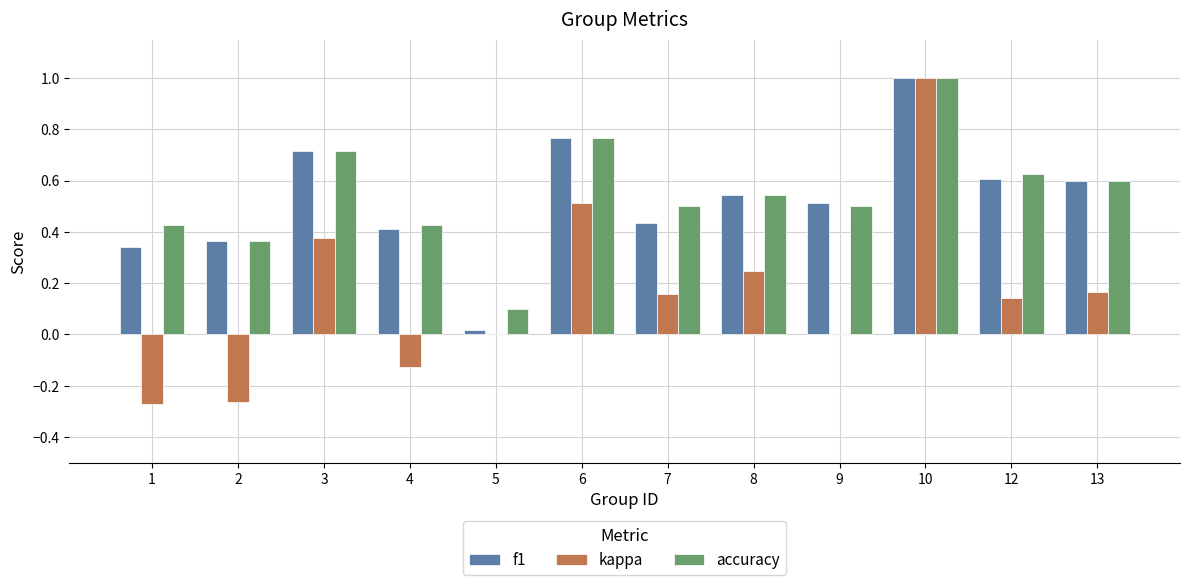

What is the sum of all accuracy values?

6.6